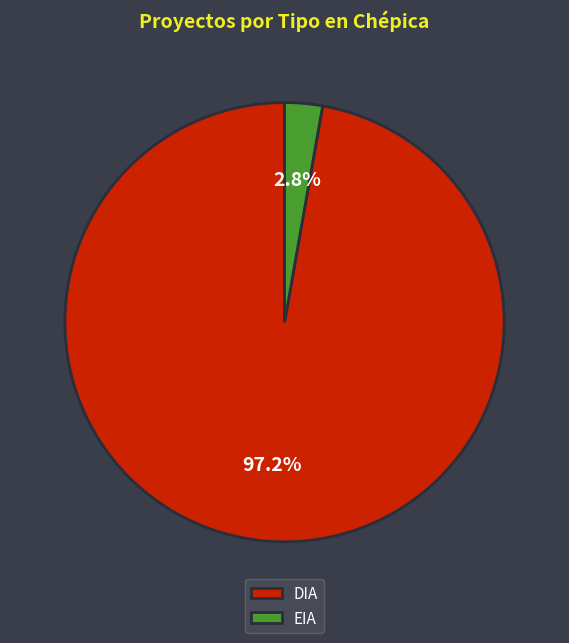

To the nearest percent, what is the difference between the largest and smallest slice percentages?

94%